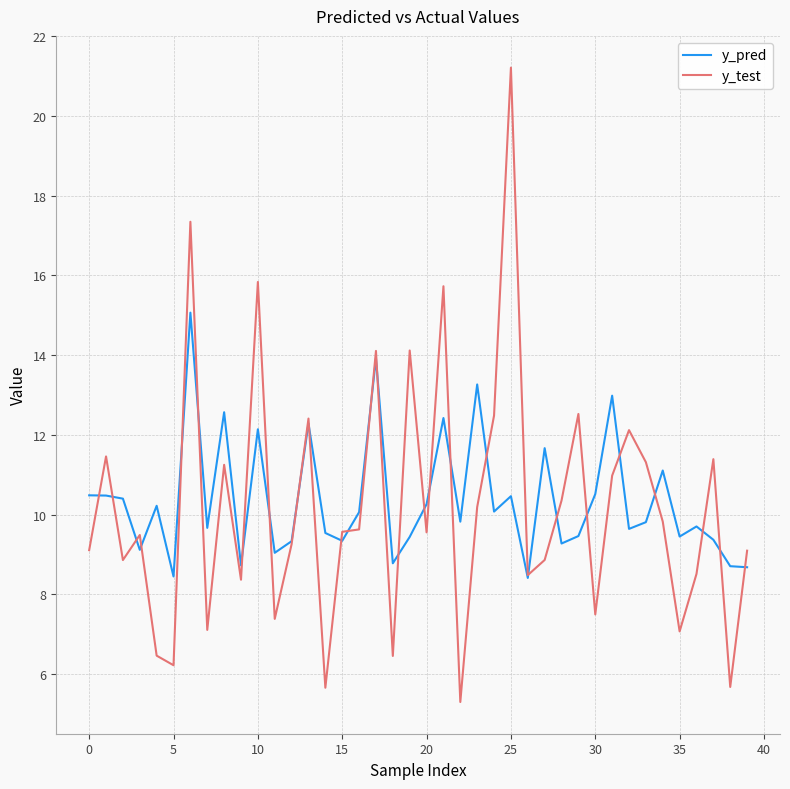

How many lines are shown in the chart?

2